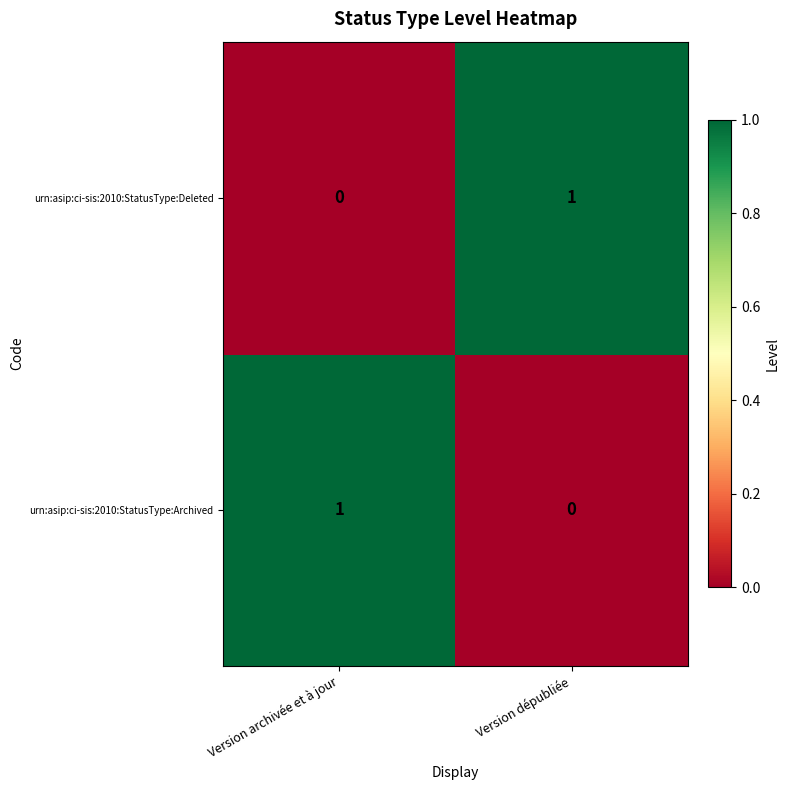

Which category has the lowest value in the urn:asip:ci-sis:2010:StatusType:Archived series?

Version dépubliée